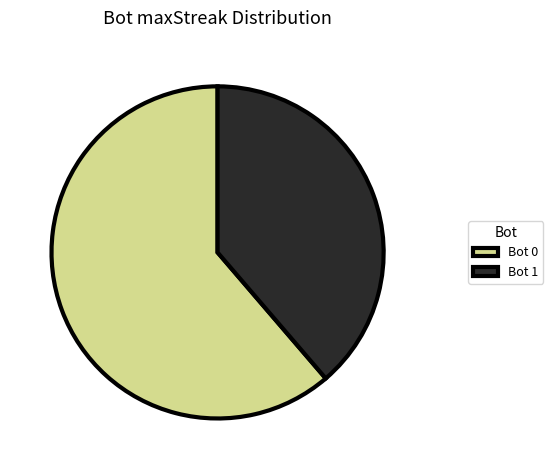

Approximately how many times larger is the value at Bot 1 compared to Bot 0?

0.6